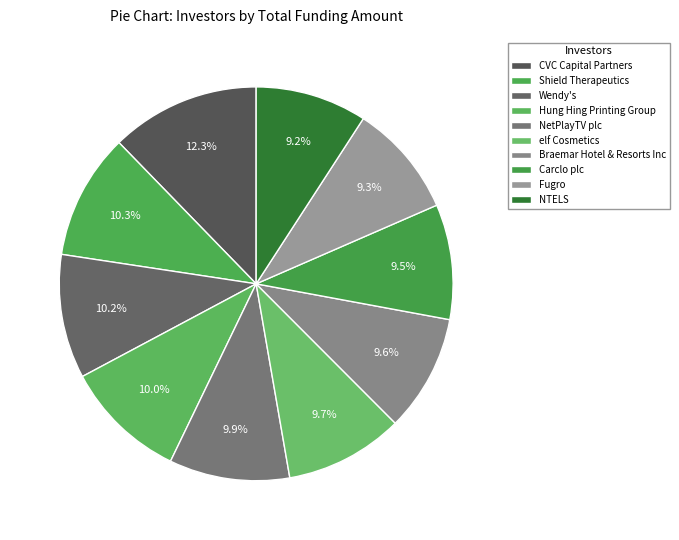

How many segments does this pie chart have?

10